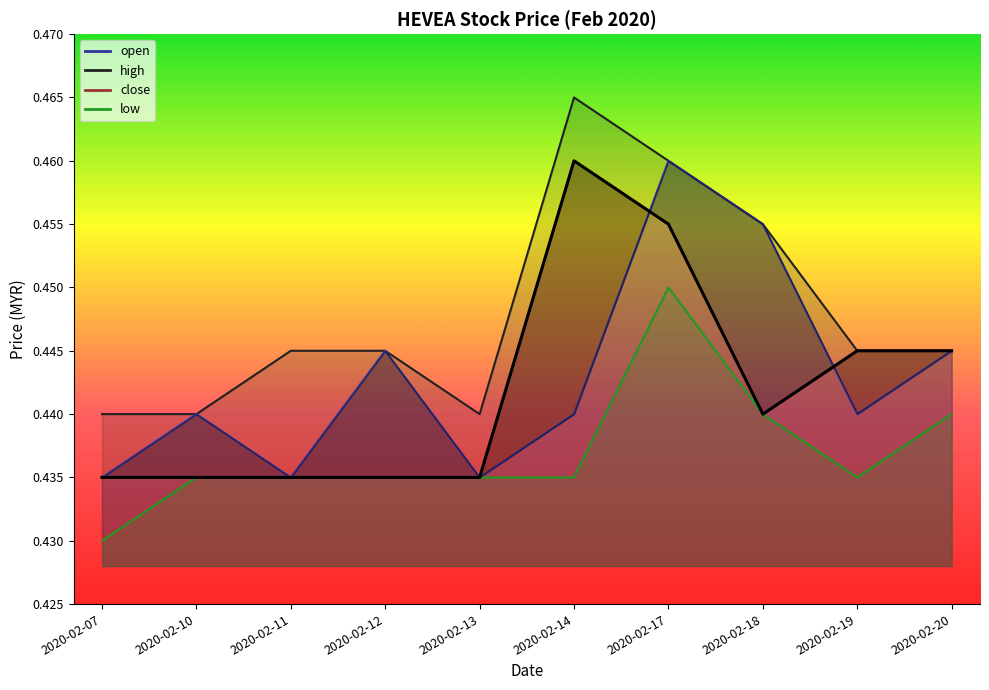

Which category has the highest value across all series?

2020-02-14